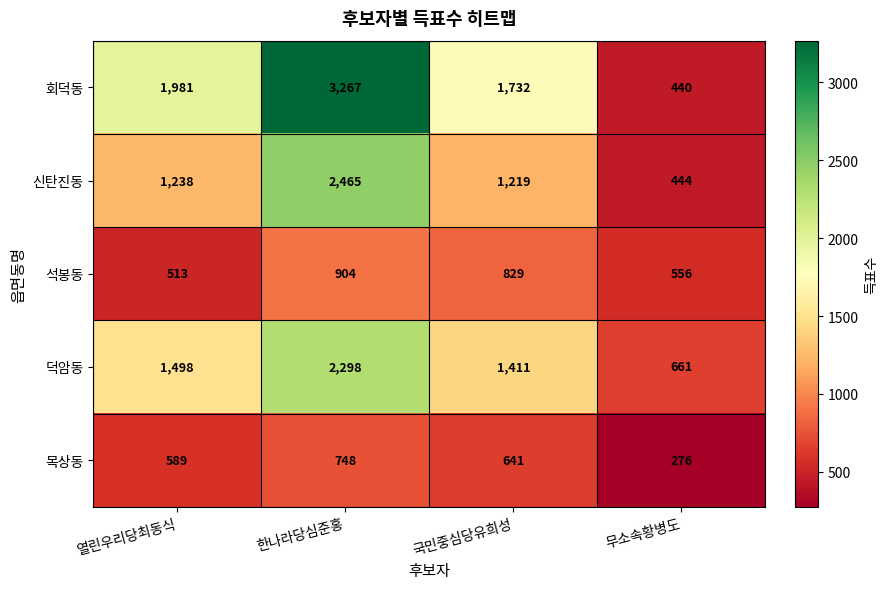

Reading left to right, transcribe all the data shown in this chart.

회덕동: 1981	3267	1732	440
신탄진동: 1238	2465	1219	444
석봉동: 513	904	829	556
덕암동: 1498	2298	1411	661
목상동: 589	748	641	276